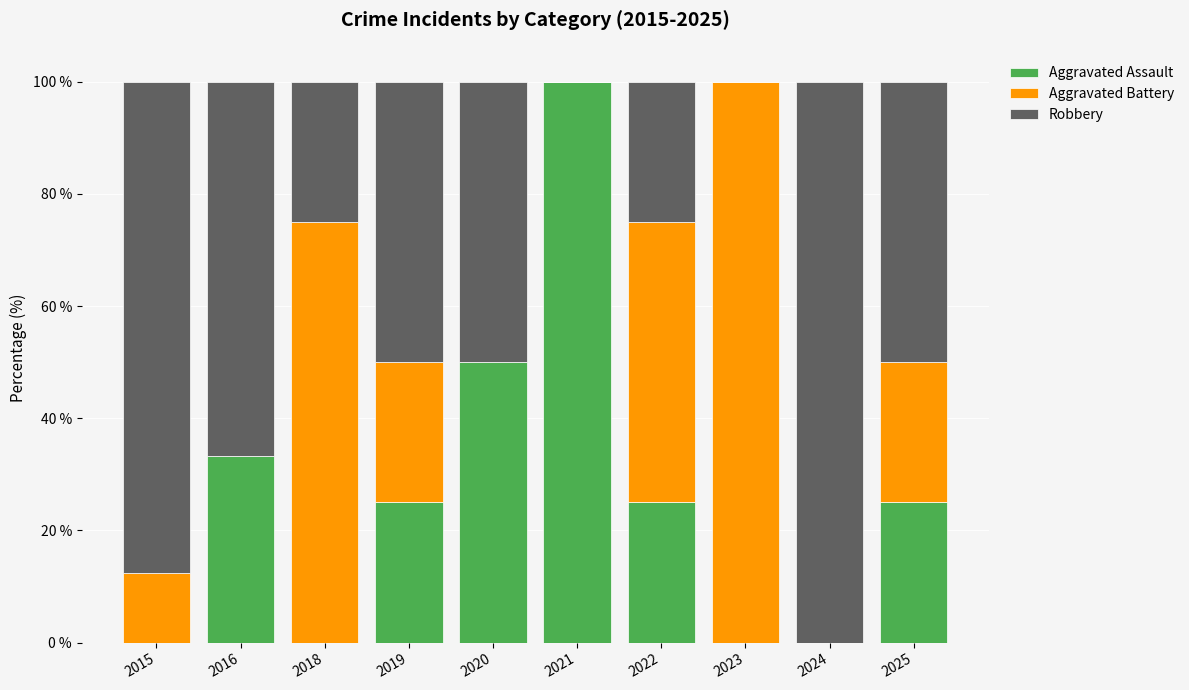

At which label does Aggravated Assault reach its peak?

2021